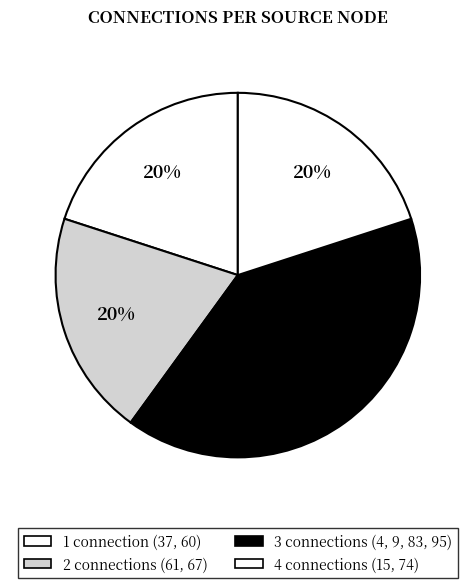

How many segments does this pie chart have?

4